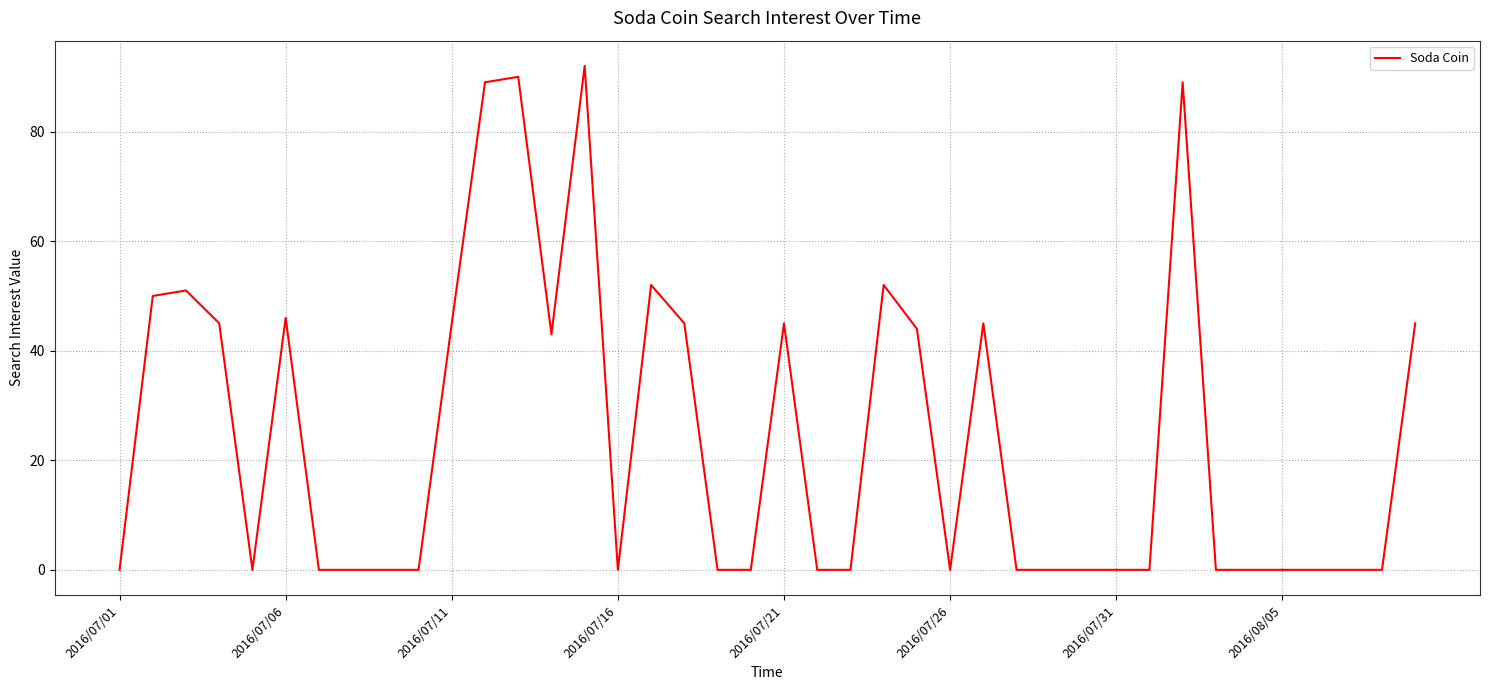

What is the difference between the maximum and minimum values?

92